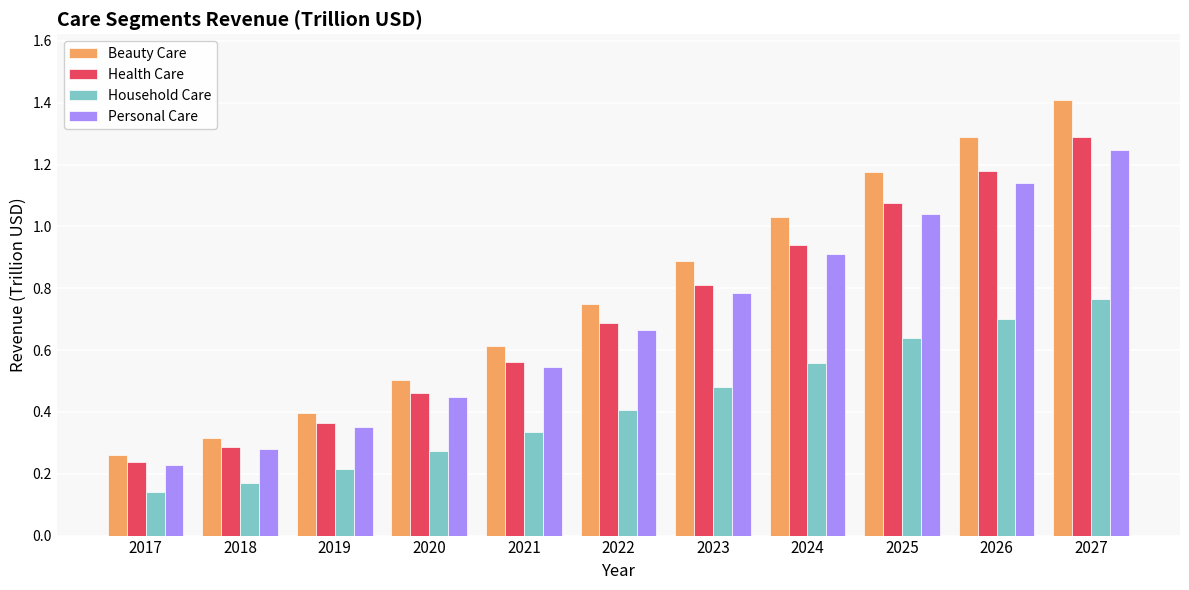

Rank the series by their maximum value, from lowest to highest.

Household Care, Personal Care, Health Care, Beauty Care